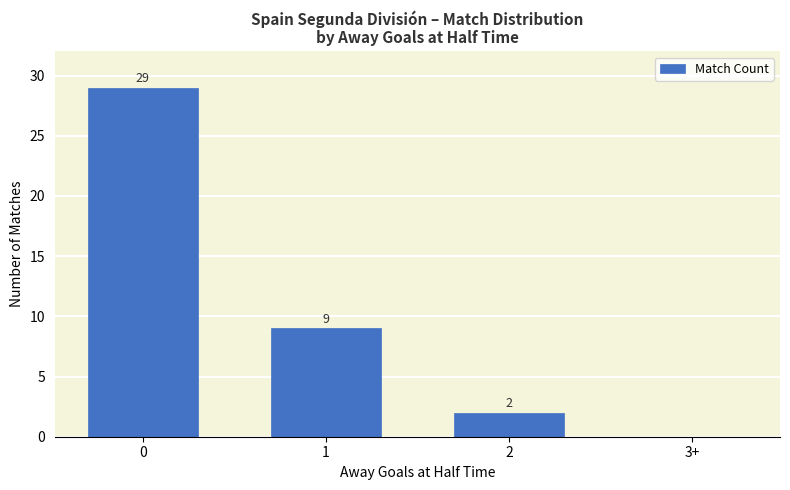

The chart shows a value of -16 at 3+. True or false?

False